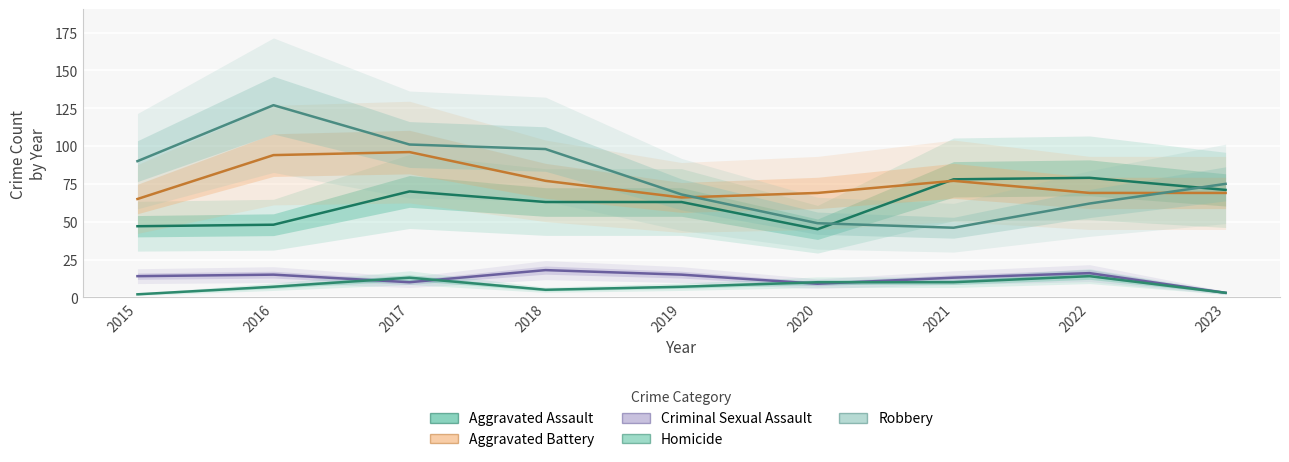

How many interior local valleys does the Aggravated Battery series have?

1